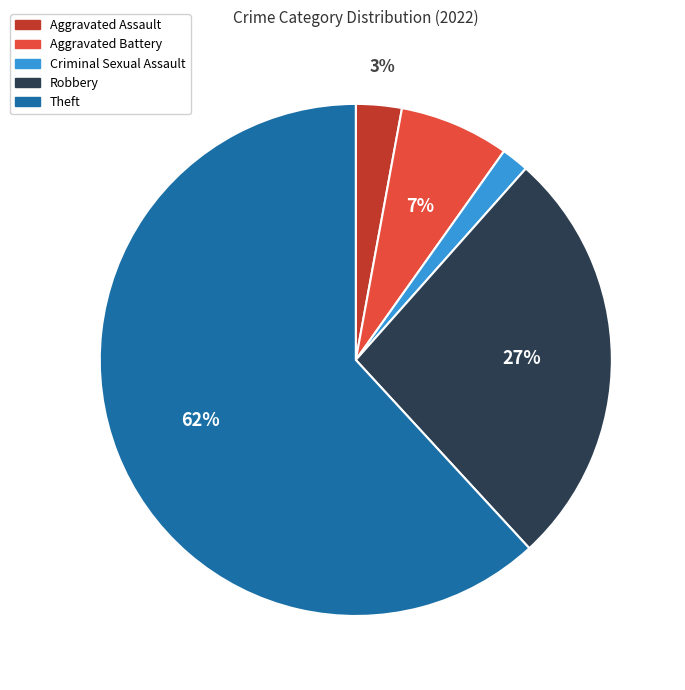

Which has a higher value, Aggravated Battery or Theft?

Theft